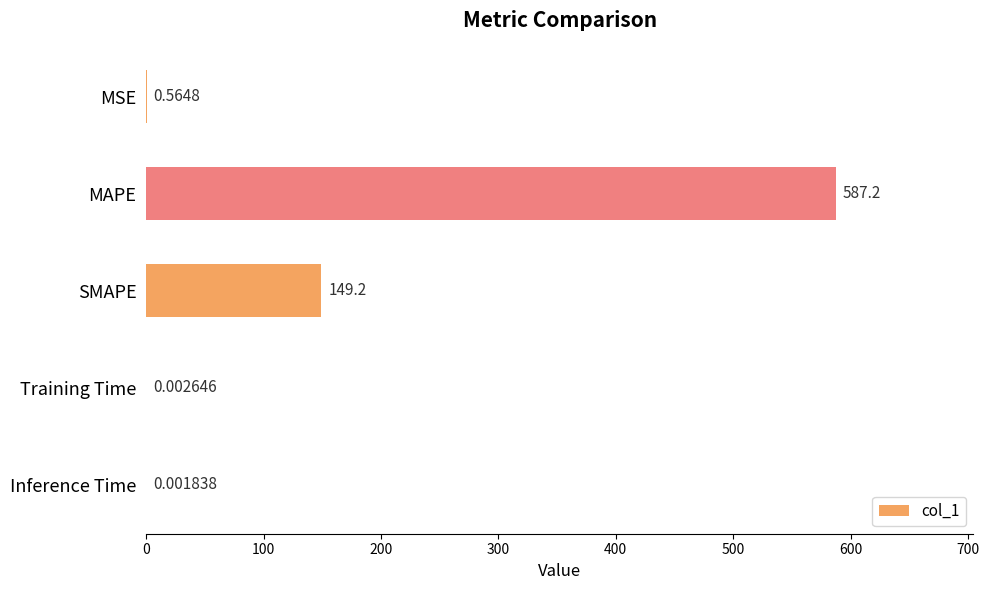

What is the greatest value displayed?

587.2